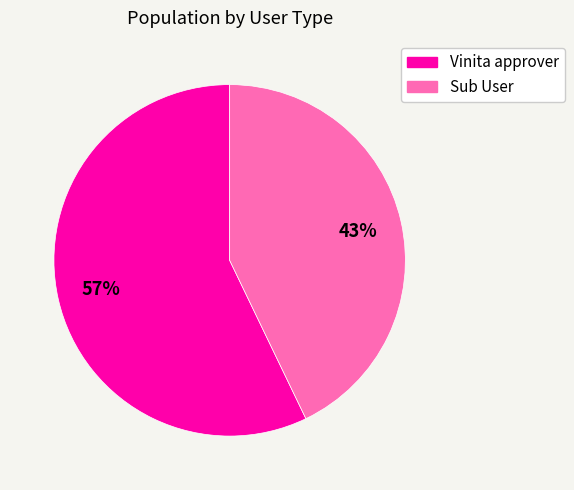

Do Vinita approver and Sub User together represent more than half of the pie?

Yes